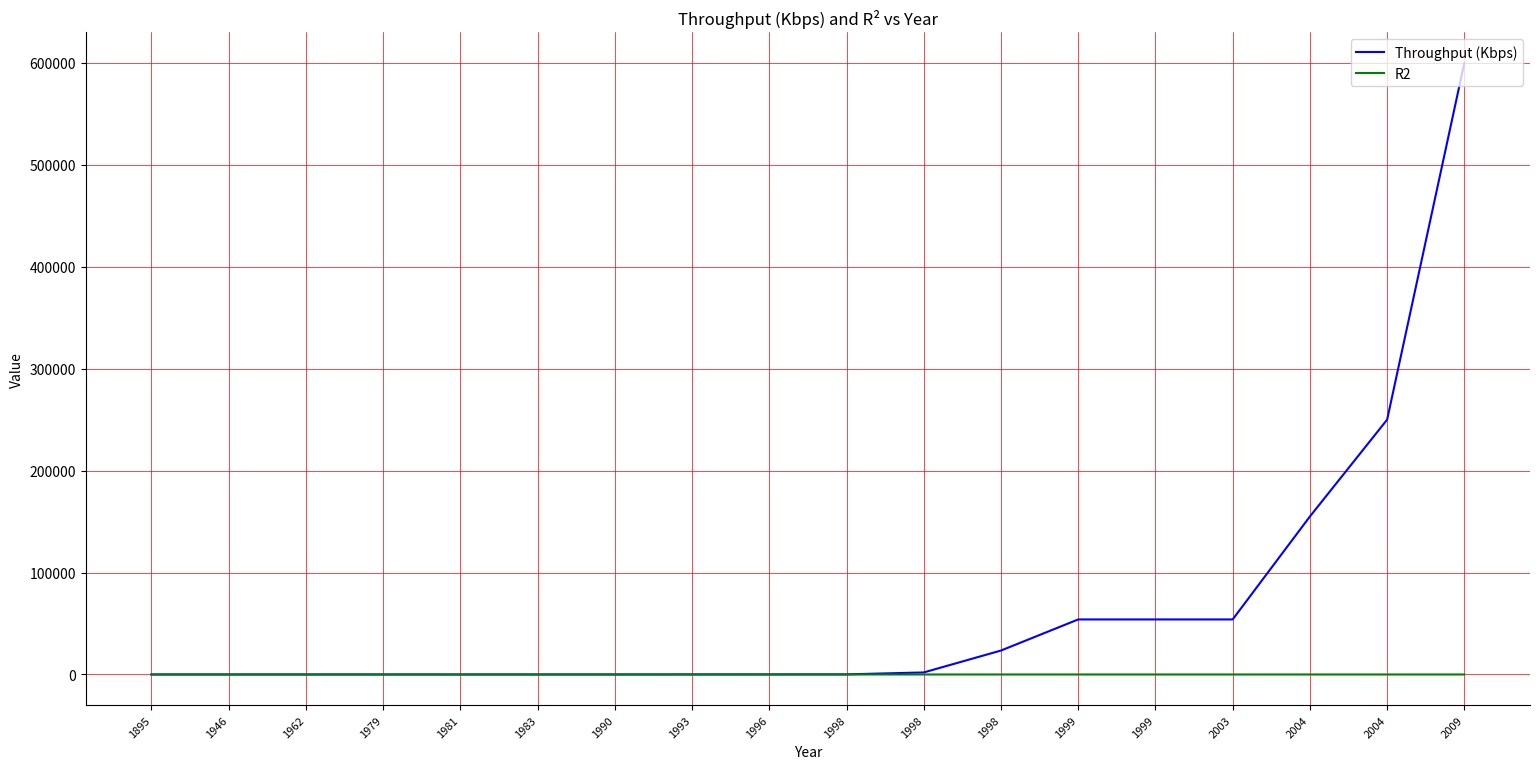

What are all the series names shown in the legend?

Throughput (Kbps), R2